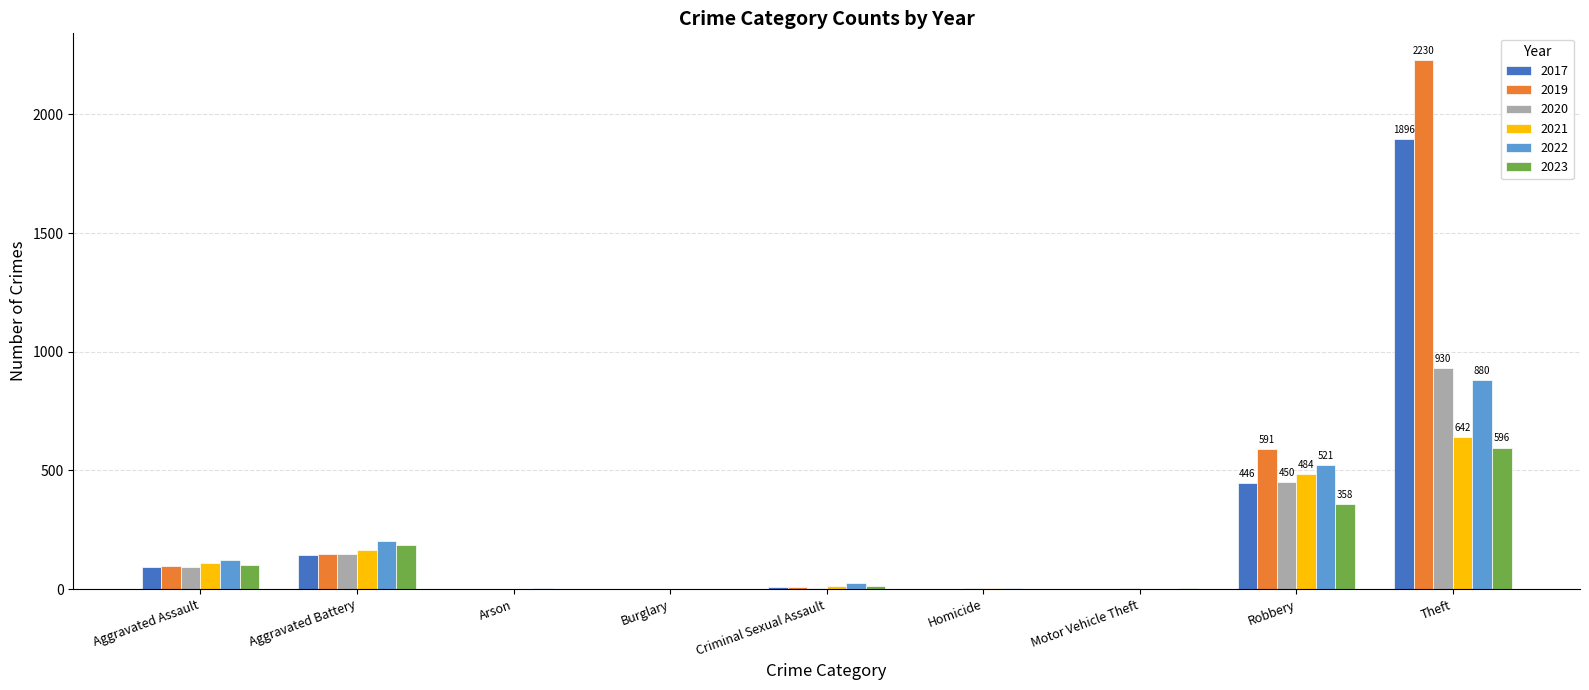

What value does the 2021 series have at Aggravated Battery?

163